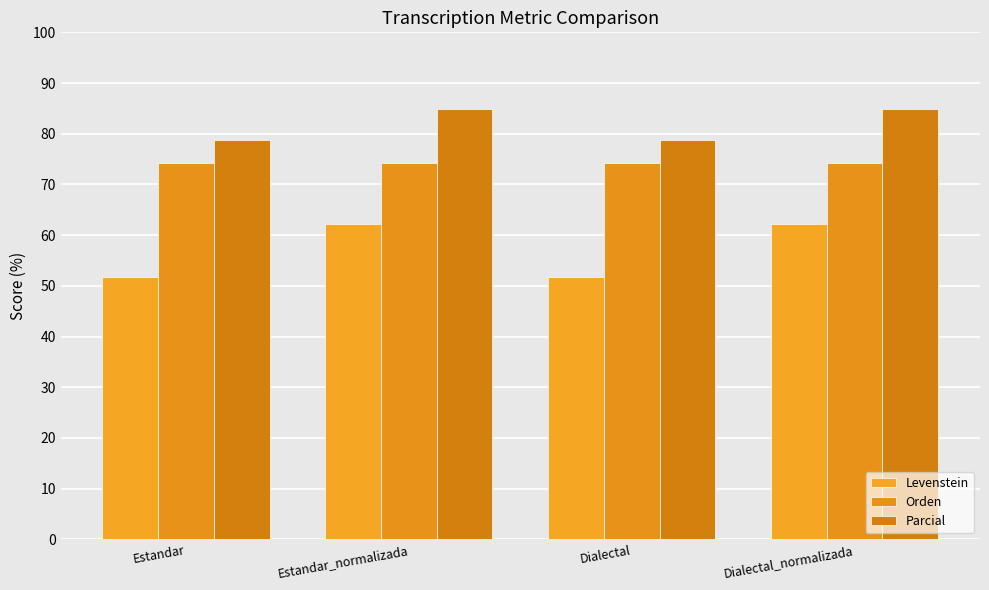

What position from the right is Estandar?

4